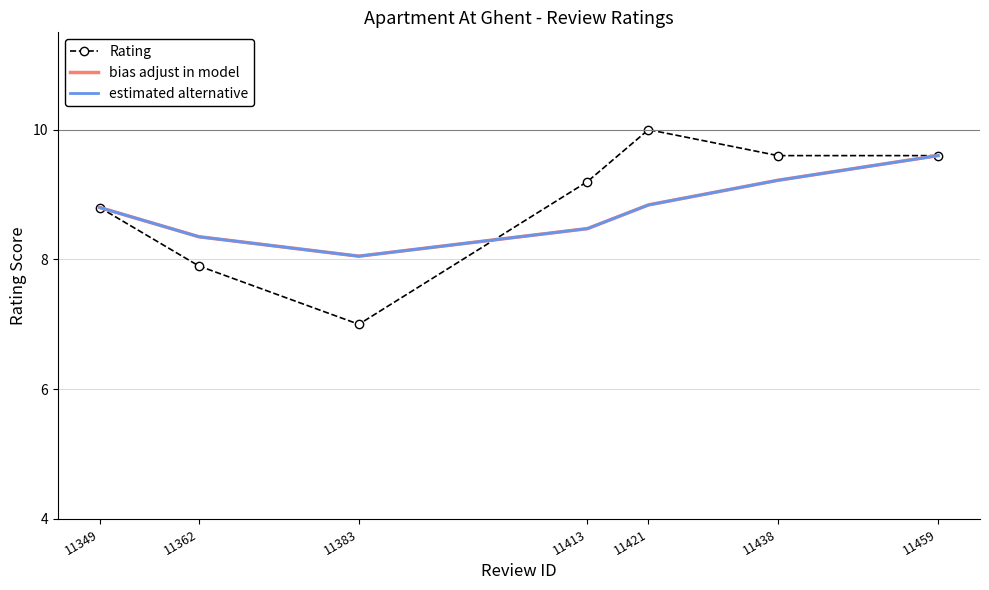

What is the total value across all series at 11362?

24.6